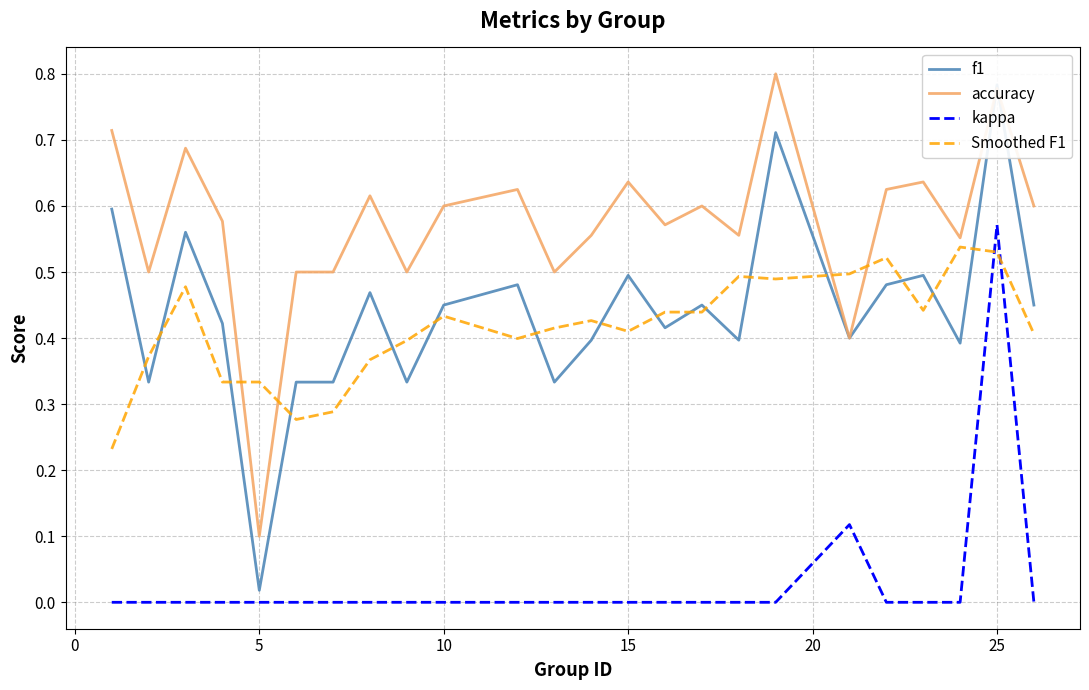

Which category has the highest value in the kappa series?

25